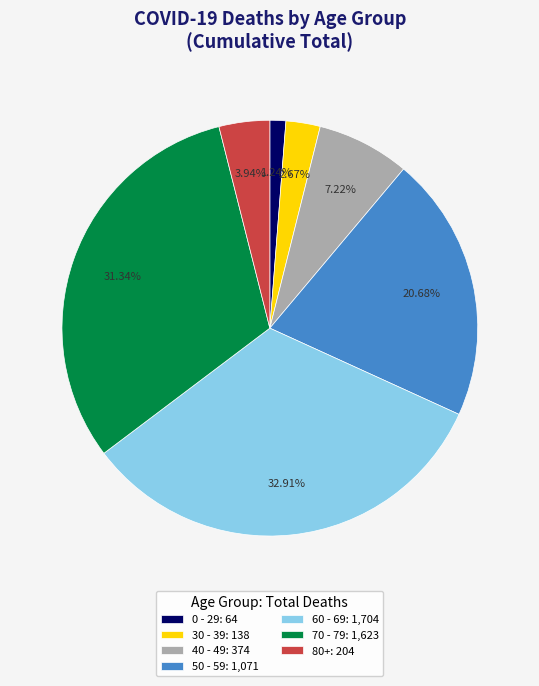

Combined, do 80+: 204 and 70 - 79: 1,623 account for over 50%?

No